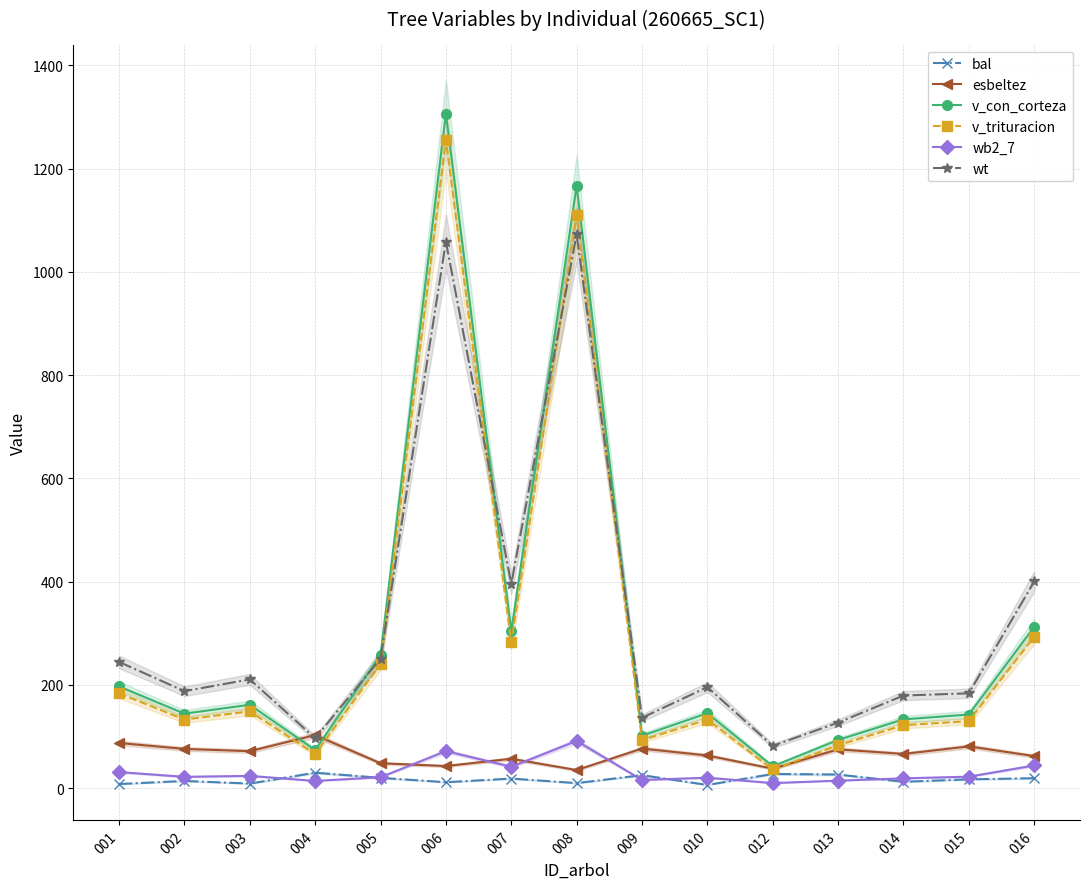

The wt series shows 326.6 at 005. True or false?

False